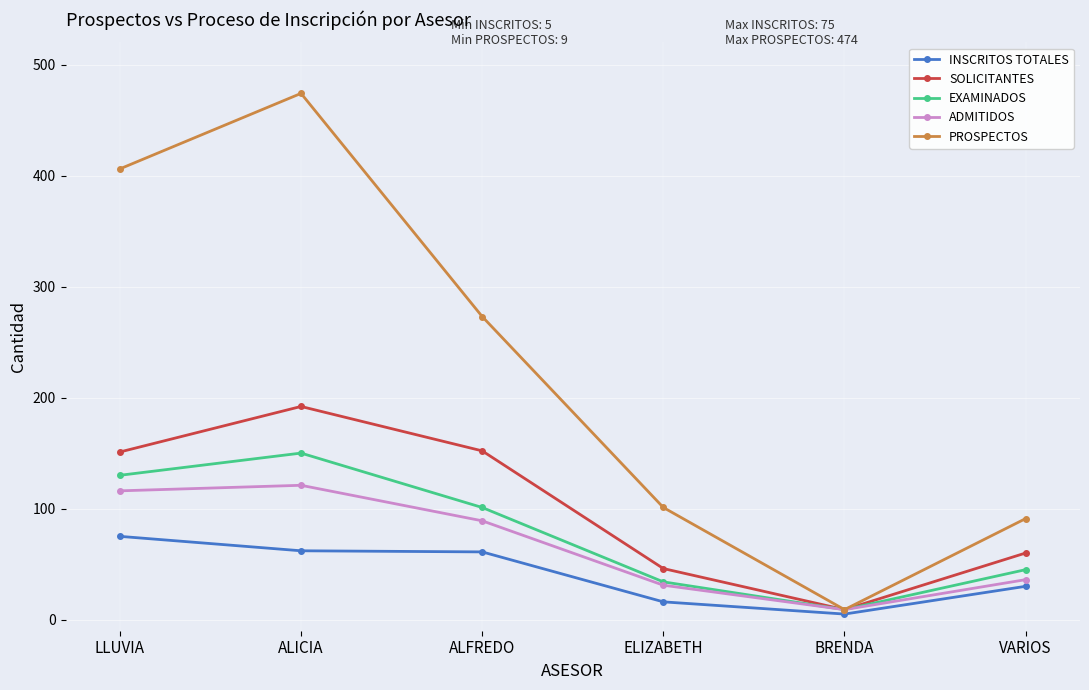

True or false: PROSPECTOS has more than 2 points higher than both neighbors.

False